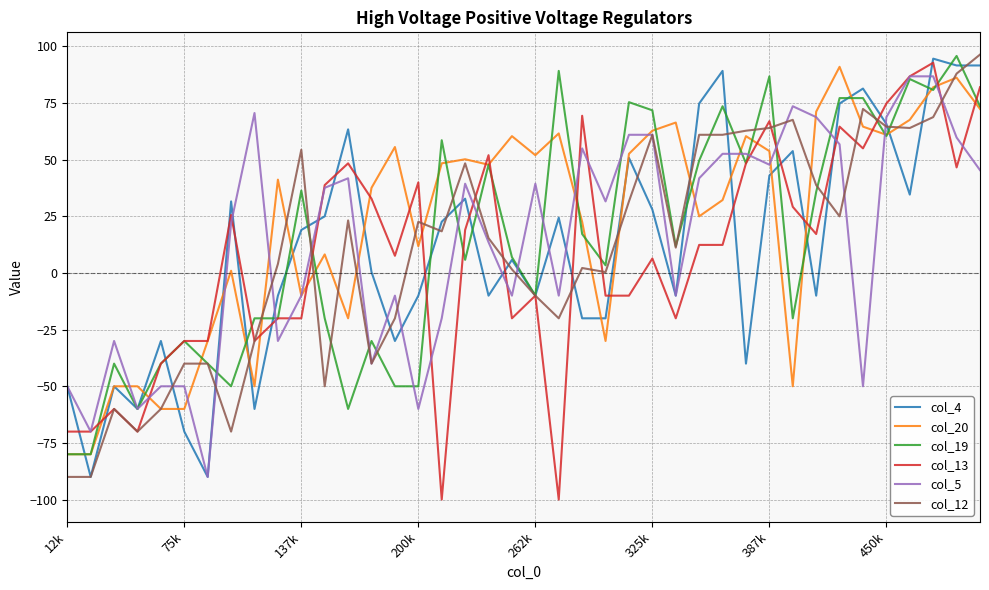

What is the minimum value for col_5?

-90.0